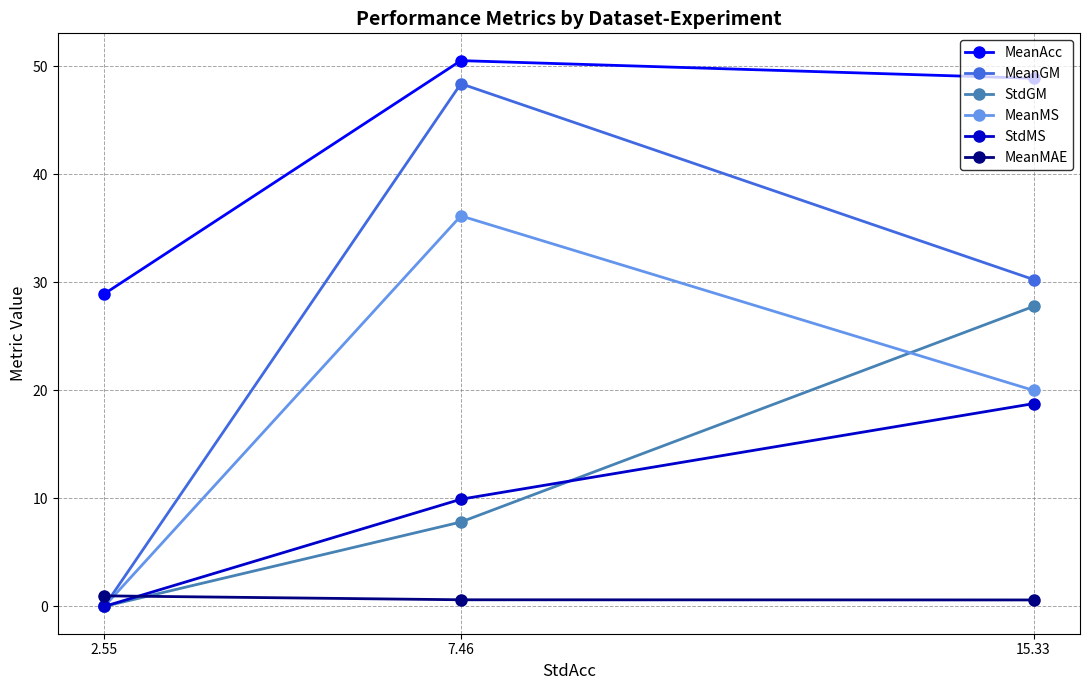

At how many categories does at least one series exceed 9?

3